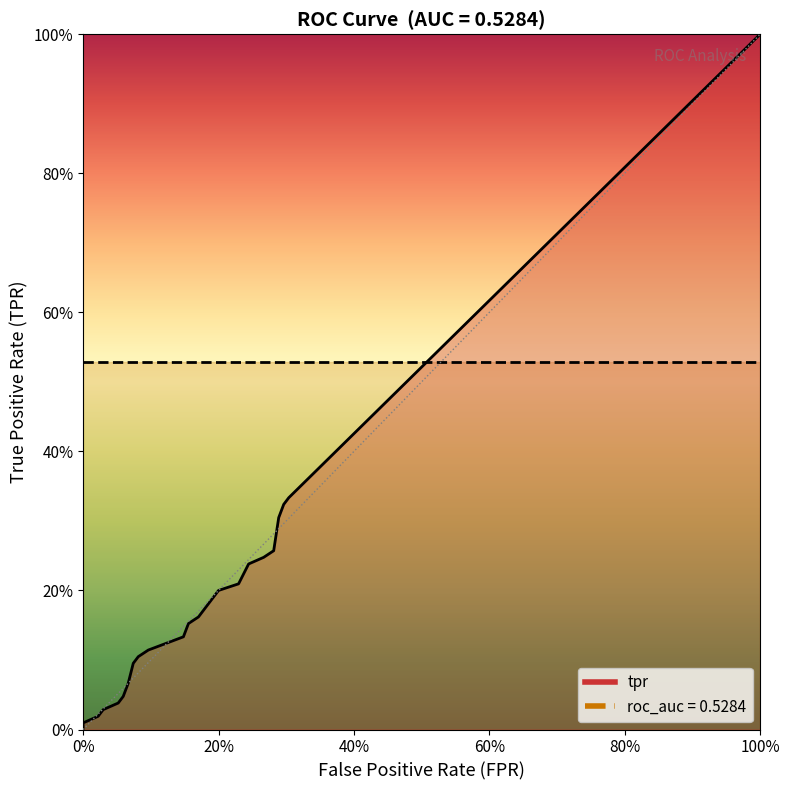

Which series ends up on top after the final intersection of fpr and tpr?

tpr